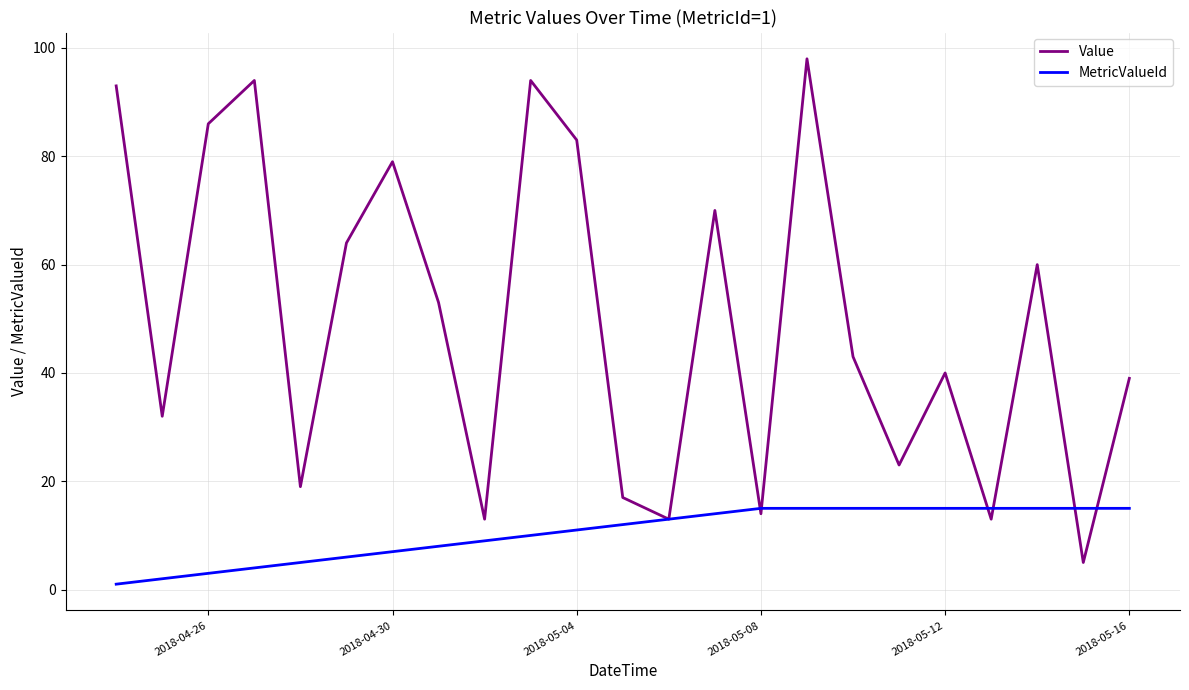

After their last crossing, which series has the higher values: MetricValueId or Value?

Value